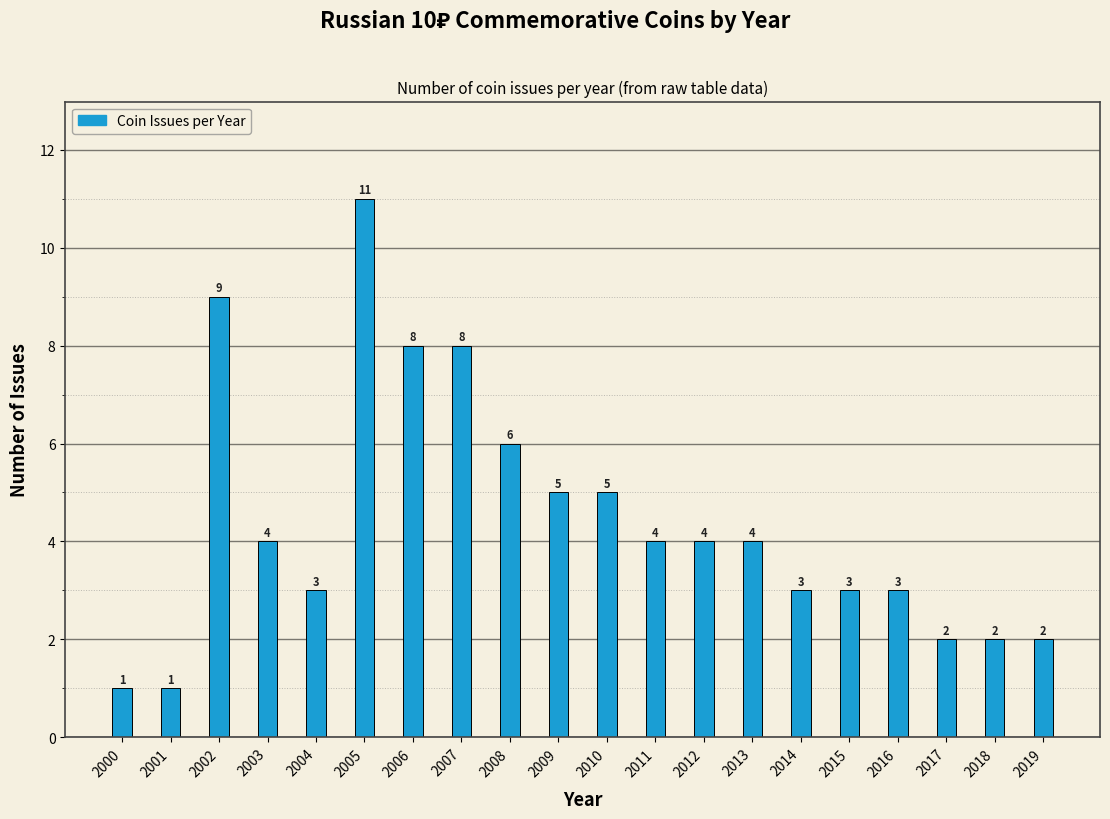

Reading left to right, list all the values displayed in this chart.

2000=1	2001=1	2002=9	2003=4	2004=3	2005=11	2006=8	2007=8	2008=6	2009=5	2010=5	2011=4	2012=4	2013=4	2014=3	2015=3	2016=3	2017=2	2018=2	2019=2